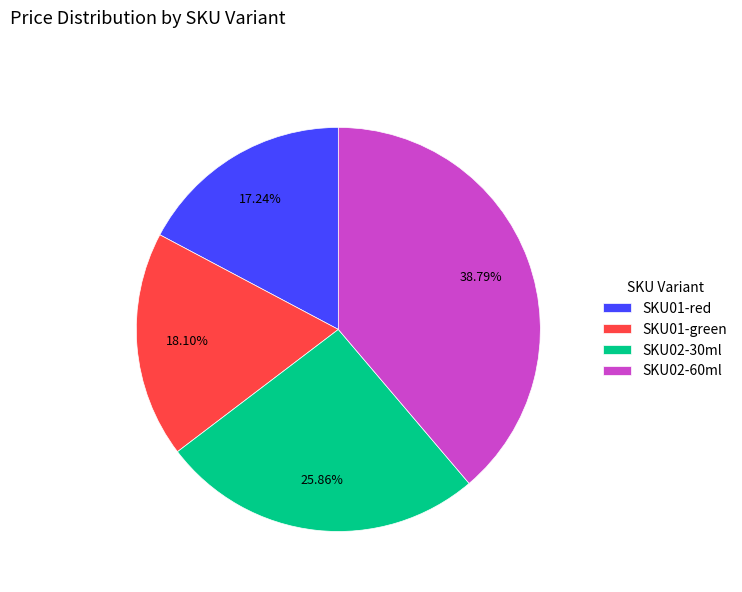

To the nearest percent, what is the difference between the SKU02-60ml and SKU02-30ml slice percentages?

13%